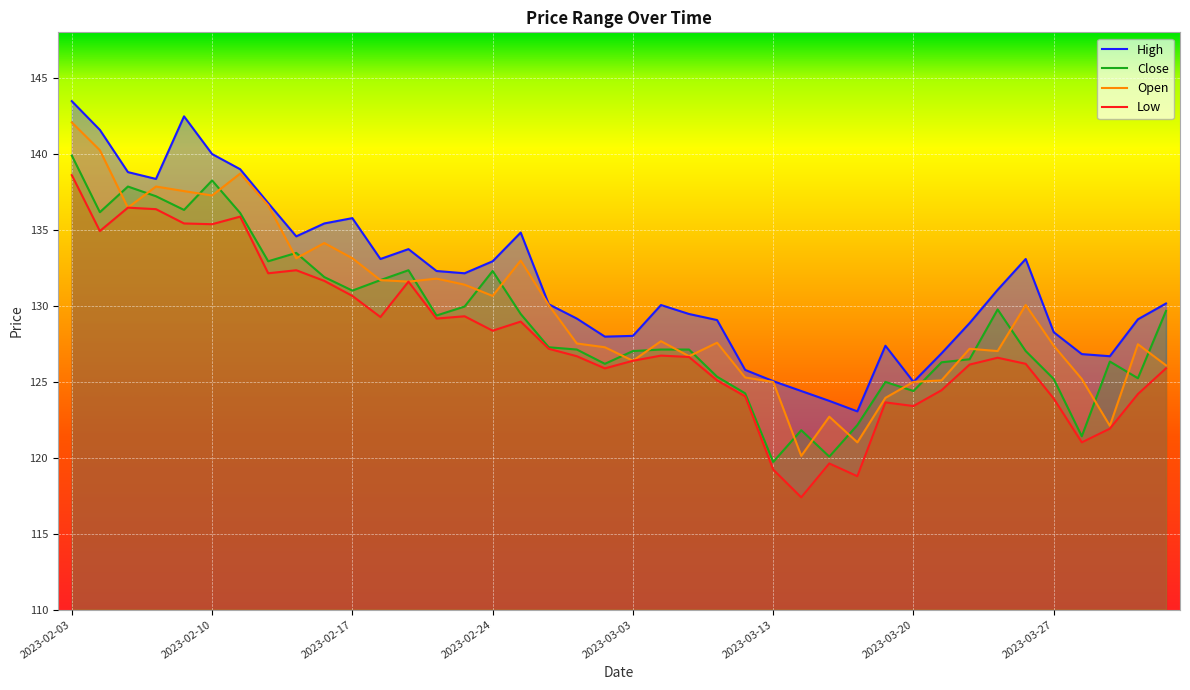

The value of Close at 2023-02-21 is 132.3. True or false?

True